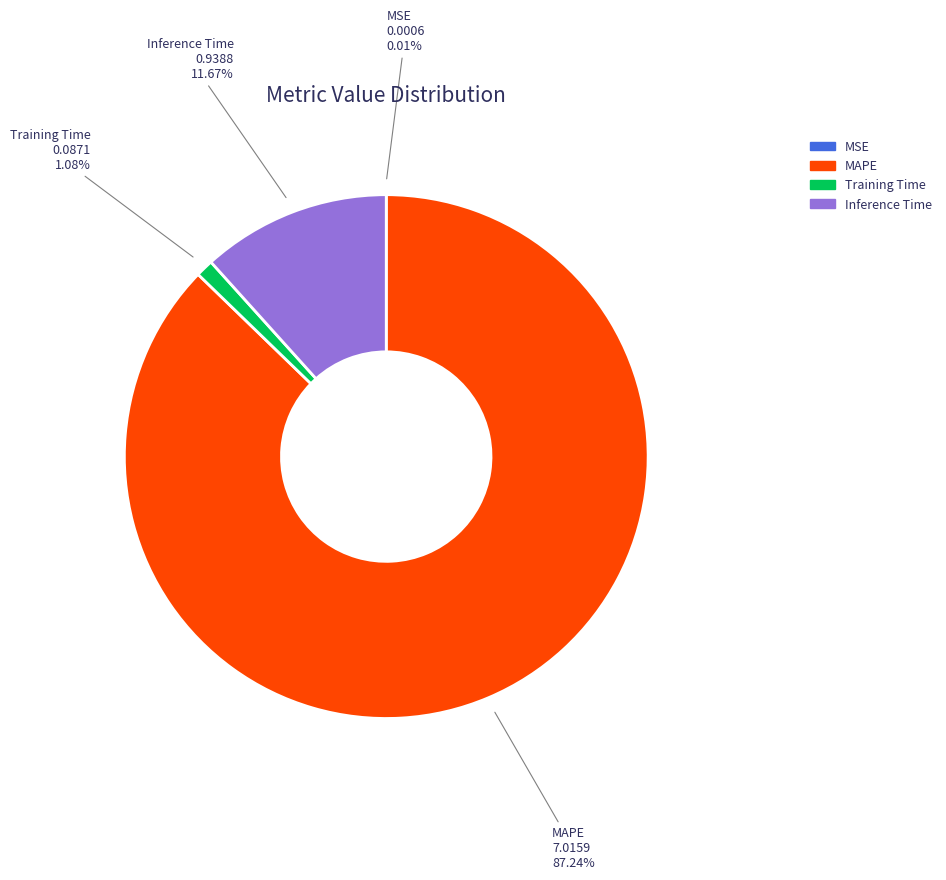

Does MAPE represent more than half of the total?

Yes